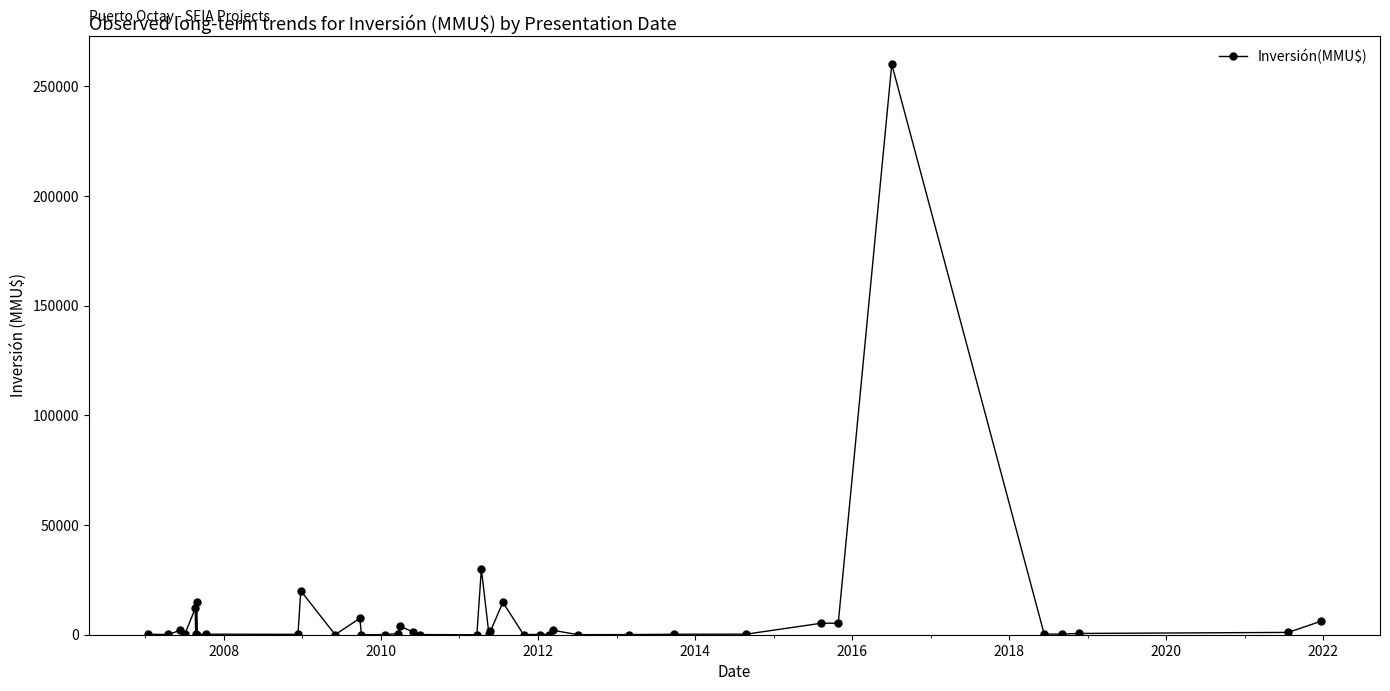

True or false: there are more than 2 points higher than both neighbors.

True